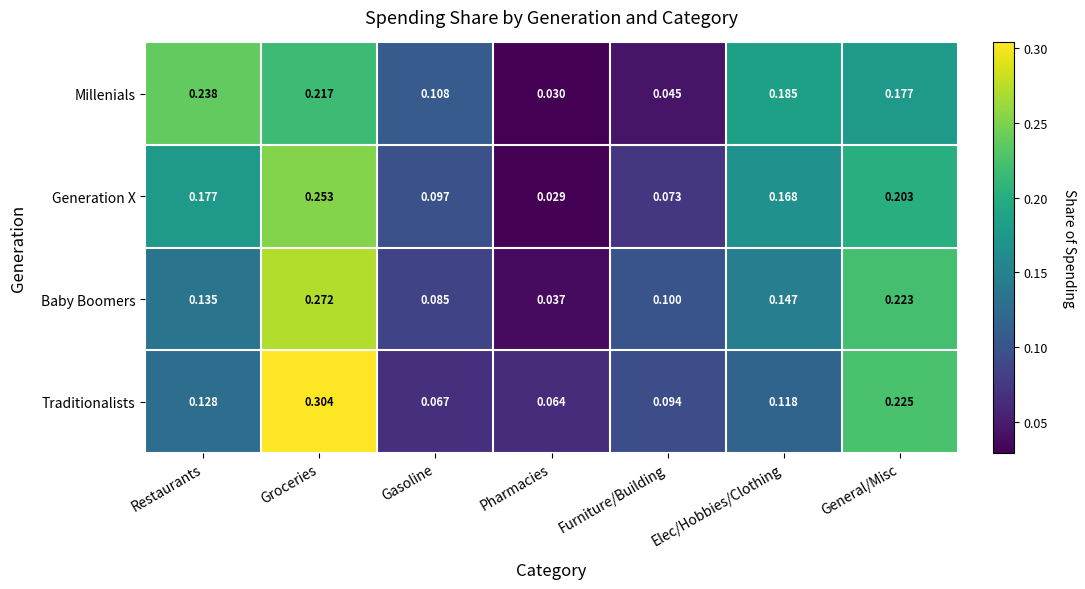

At which label is Millenials closest to 0?

Pharmacies